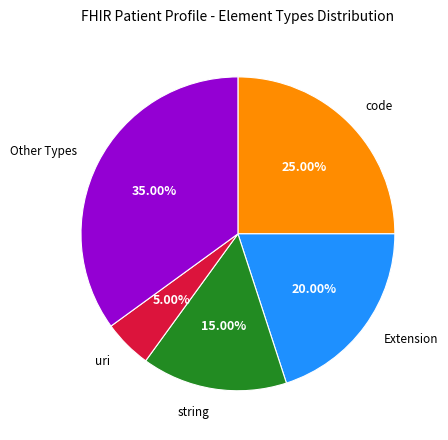

How many segments does this pie chart have?

5